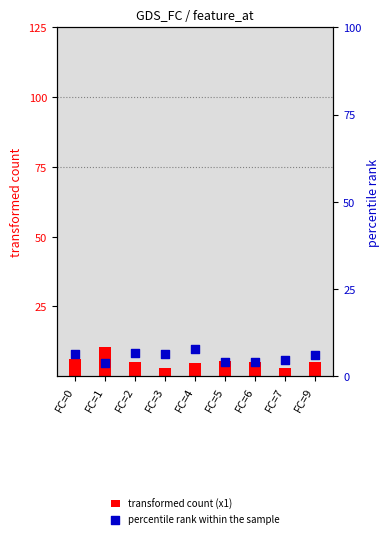

Which series has the largest total across all categories?

percentile rank within the sample